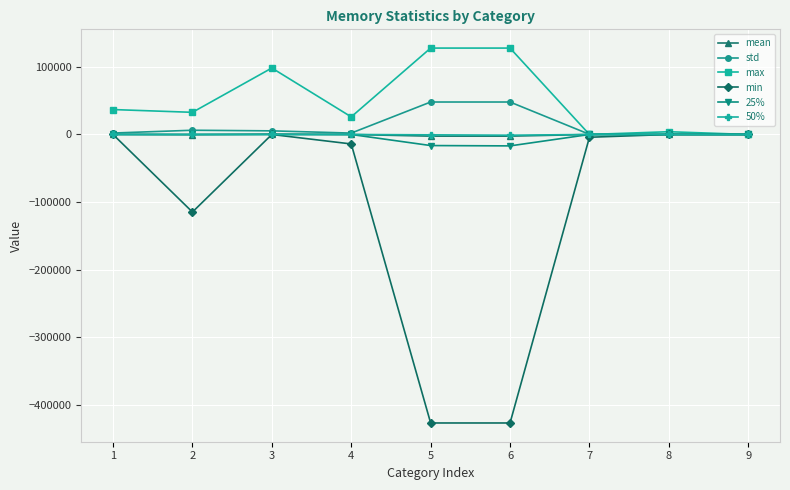

True or false: max has more than 0 interior local peaks.

True